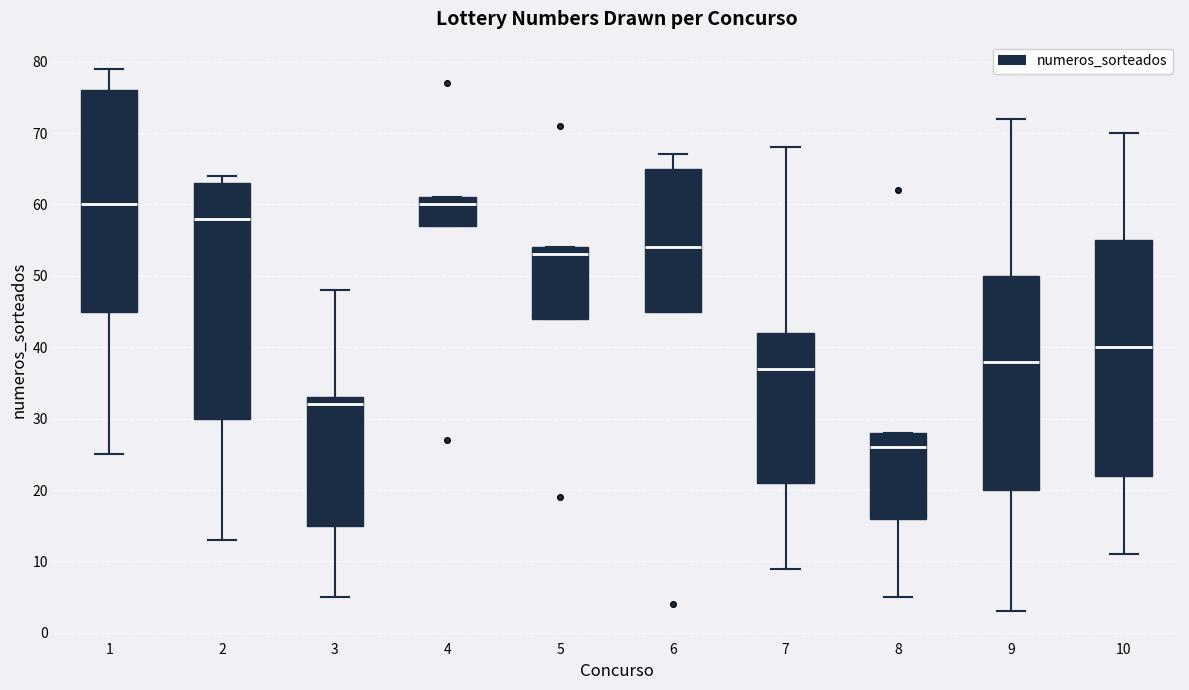

Reading left to right, transcribe this box plot: for each box, give where its median line is, the range the box spans, and where its two whiskers end, as read against the y-axis. The values are not printed on the chart, so give them approximately, as read against the axis.

1: median 60, box 45 to 76, whiskers 25 to 79
2: median 58, box 30 to 63, whiskers 13 to 64
3: median 32, box 15 to 33, whiskers 5 to 48
4: median 60, box 57 to 61, whiskers 57 to 61
5: median 53, box 44 to 54, whiskers 44 to 54
6: median 54, box 45 to 65, whiskers 45 to 67
7: median 37, box 21 to 42, whiskers 9 to 68
8: median 26, box 16 to 28, whiskers 5 to 28
9: median 38, box 20 to 50, whiskers 3 to 72
10: median 40, box 22 to 55, whiskers 11 to 70